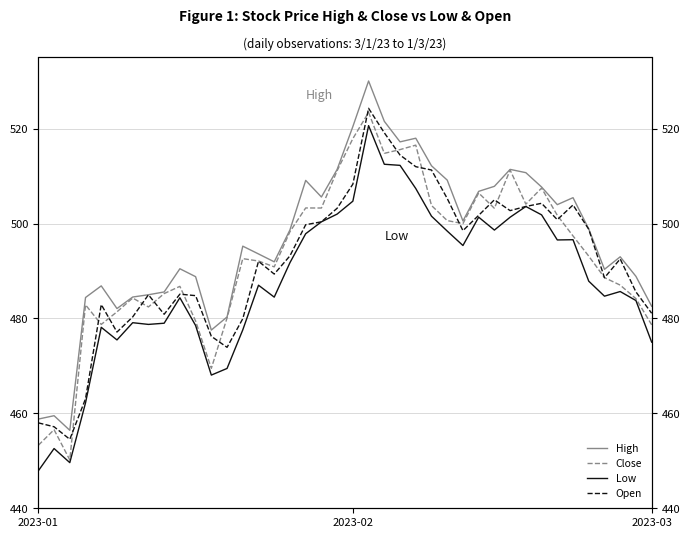

How many lines are shown in the chart?

4